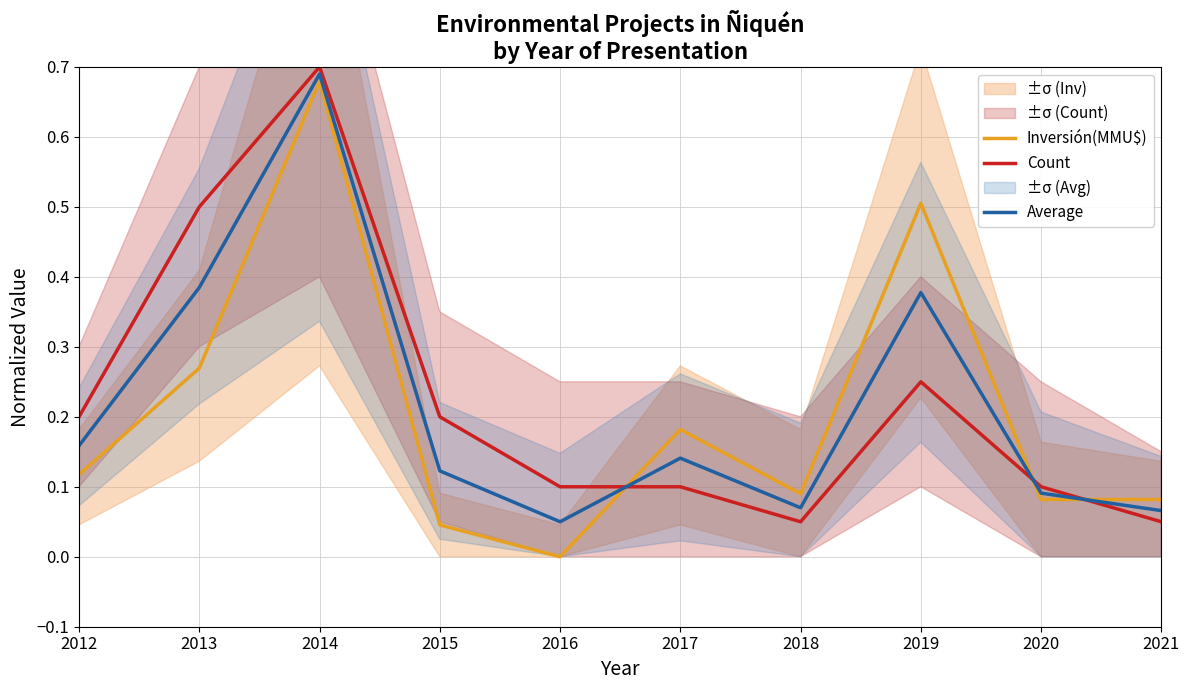

In Inversión(MMU$), how many points are higher than both neighbors (excluding endpoints)?

3